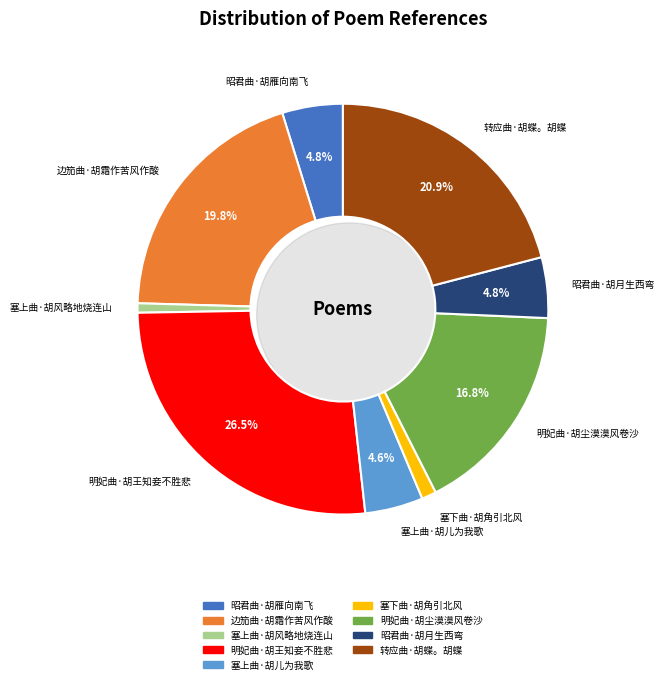

To the nearest percent, what portion does 昭君曲·胡月生西弯 represent?

5%